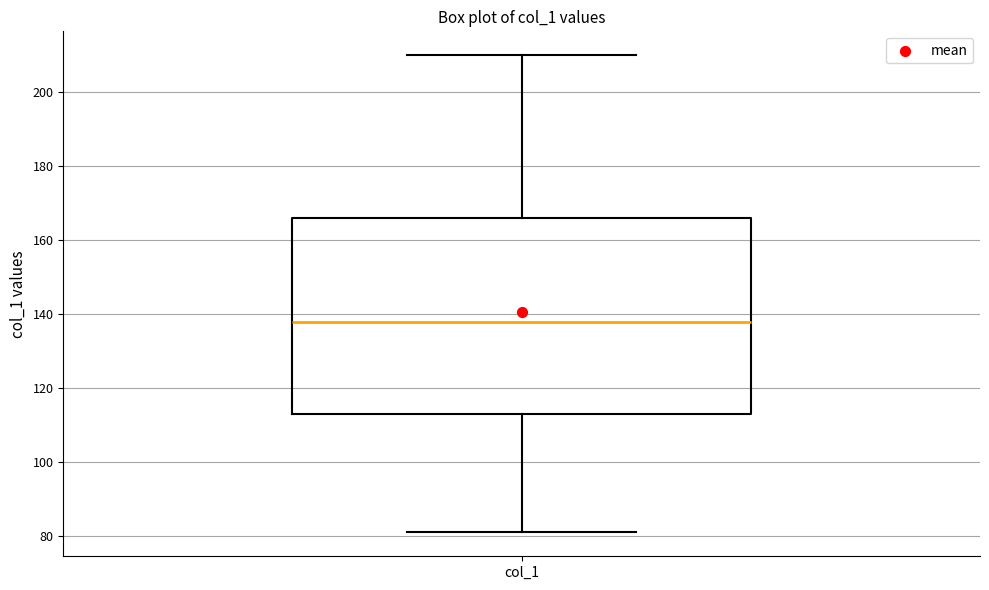

Read this box plot against the y-axis: the position of the median line, the range covered by the box, and the ends of both whiskers. The values are not printed on the chart, so give them approximately, as read against the axis.

median 138, box 114 to 166, whiskers 82 to 210